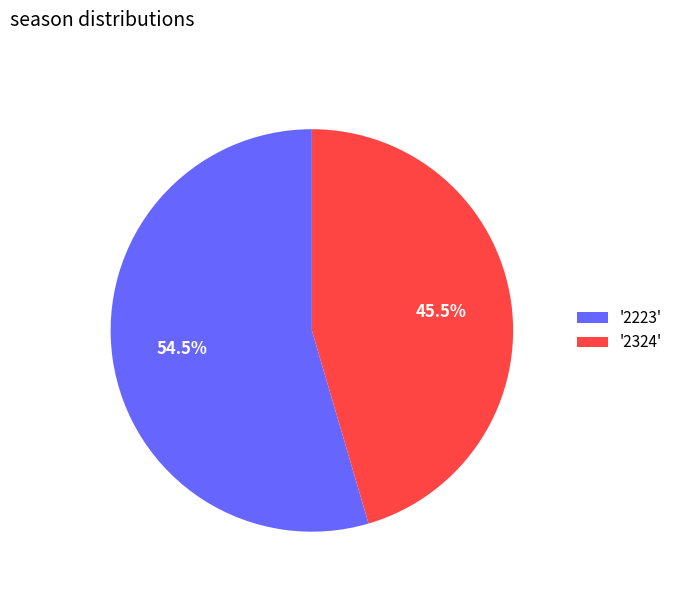

Approximately how many times larger is the value at '2223' compared to '2324'?

1.2